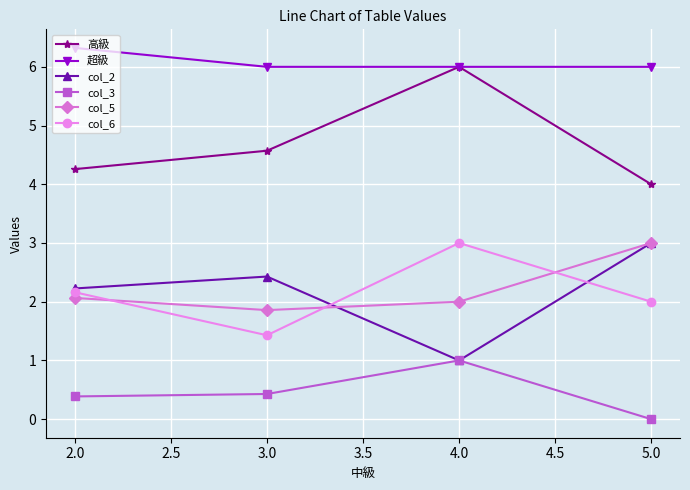

At which label is col_3 closest to 0?

5.0